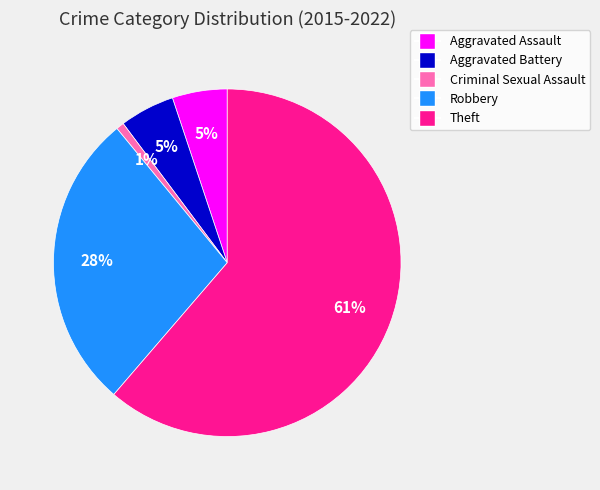

Which category has the smallest portion of the pie?

Criminal Sexual Assault